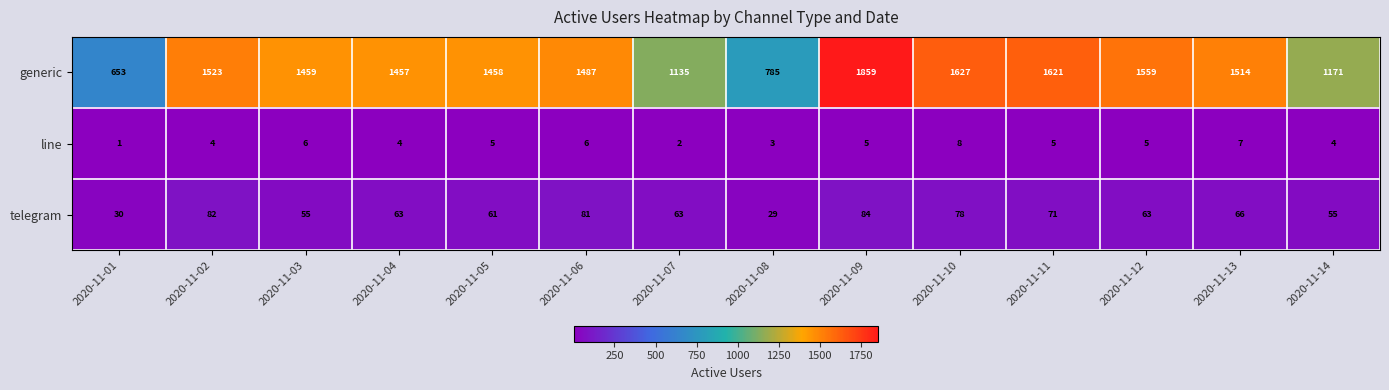

Is it true that telegram equals 42 at 2020-11-10?

False